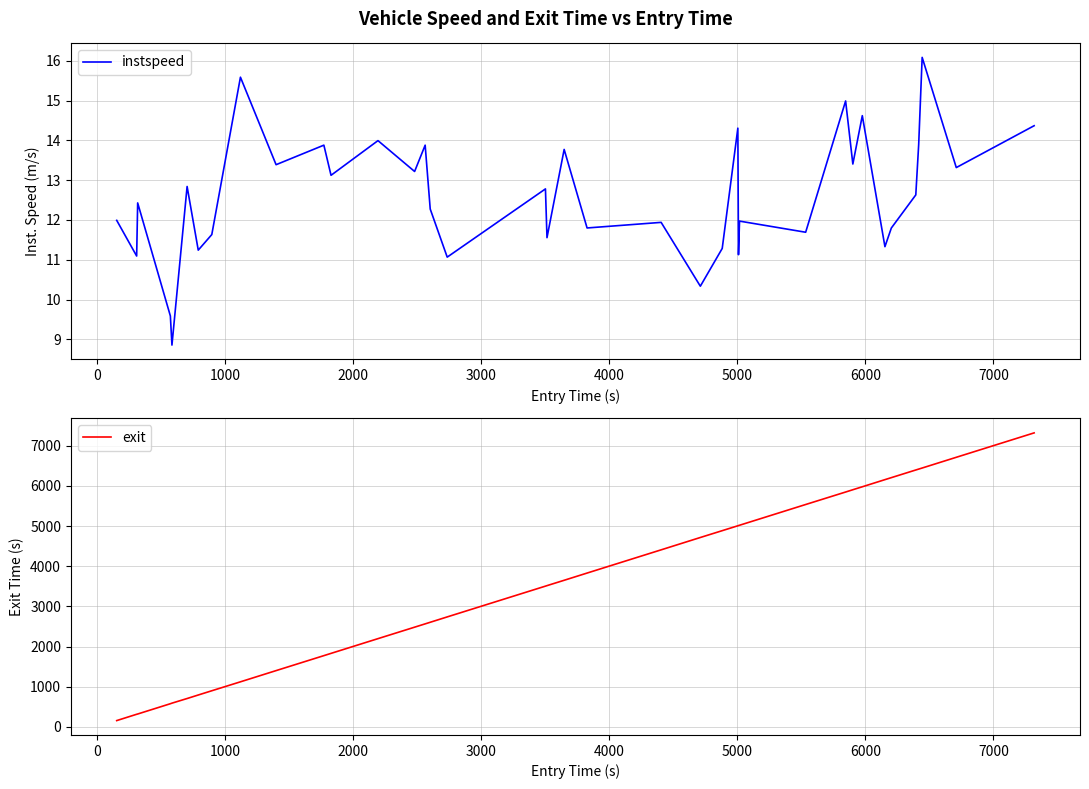

What is the highest value of the instspeed series?

16.1